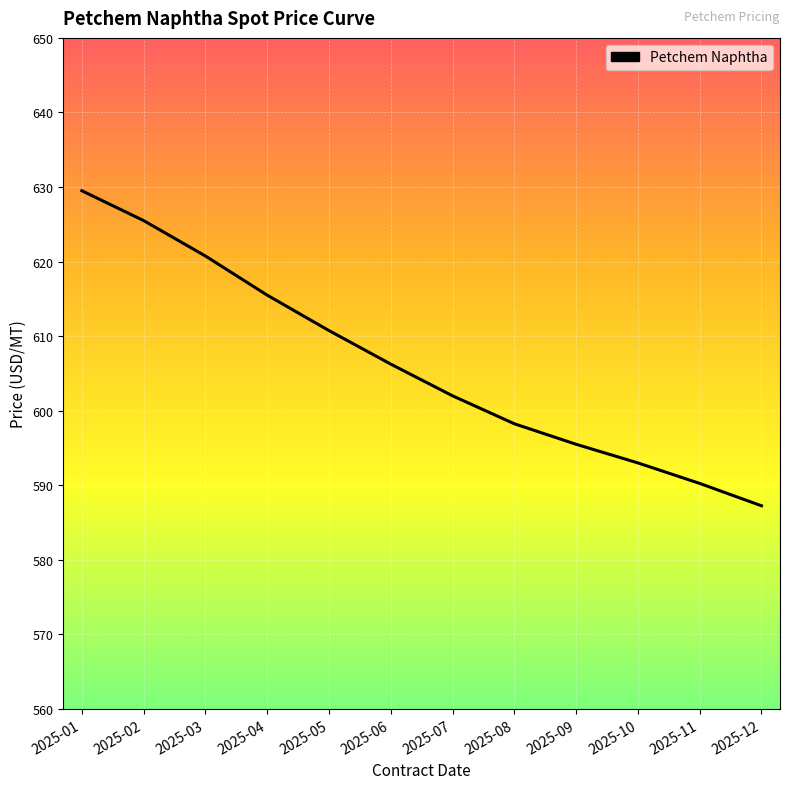

Which label corresponds to the smallest value in the chart?

2025-12